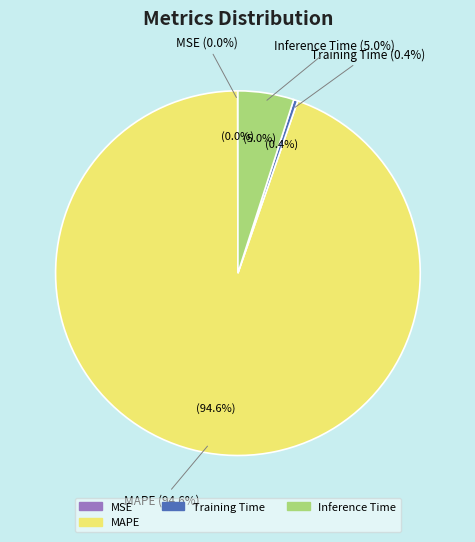

Is it true that MSE is 0% of the pie?

True